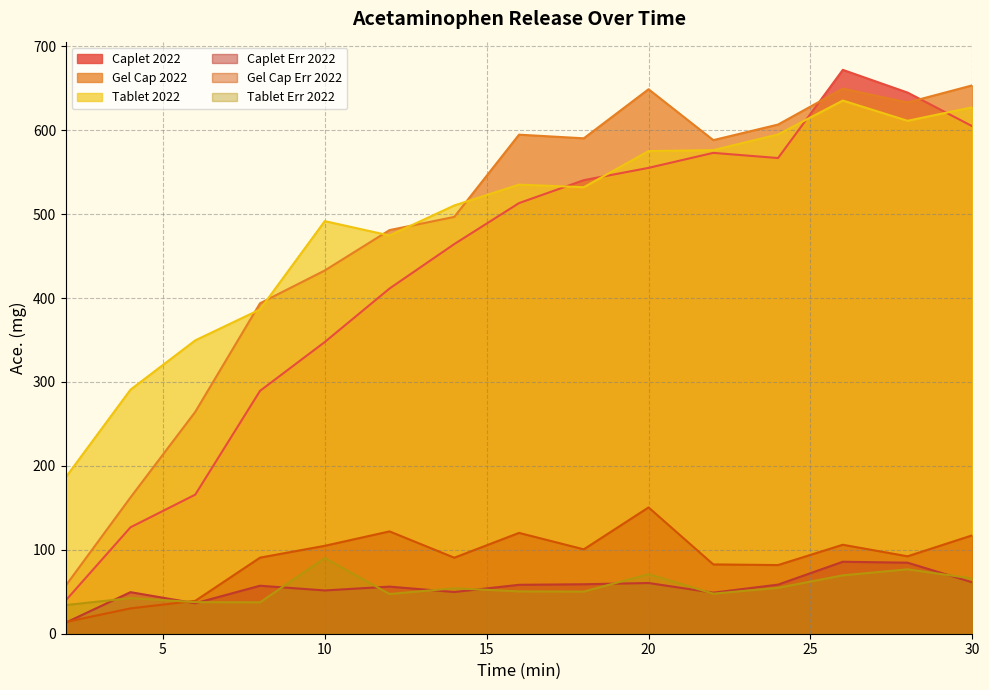

At which category is the sum across all series the highest?

26